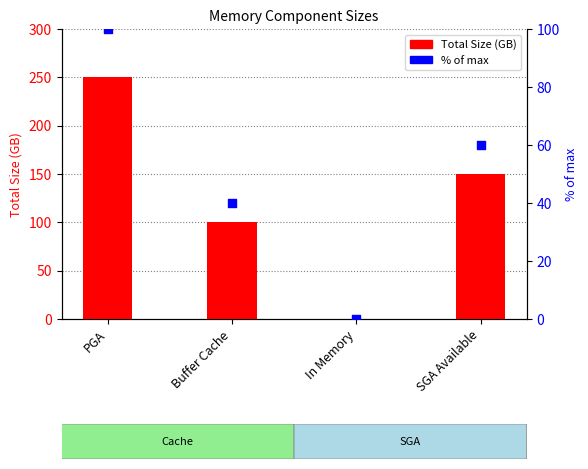

What are all the series names shown in the legend?

Total Size (GB), % of max